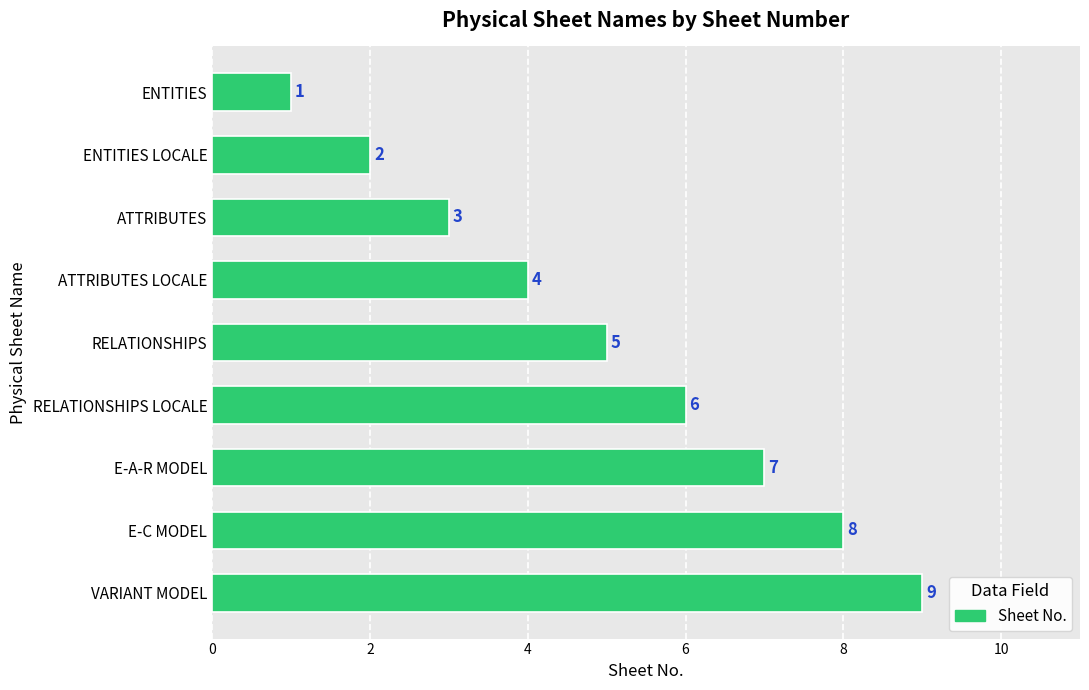

Does the chart contain stacked bars?

No